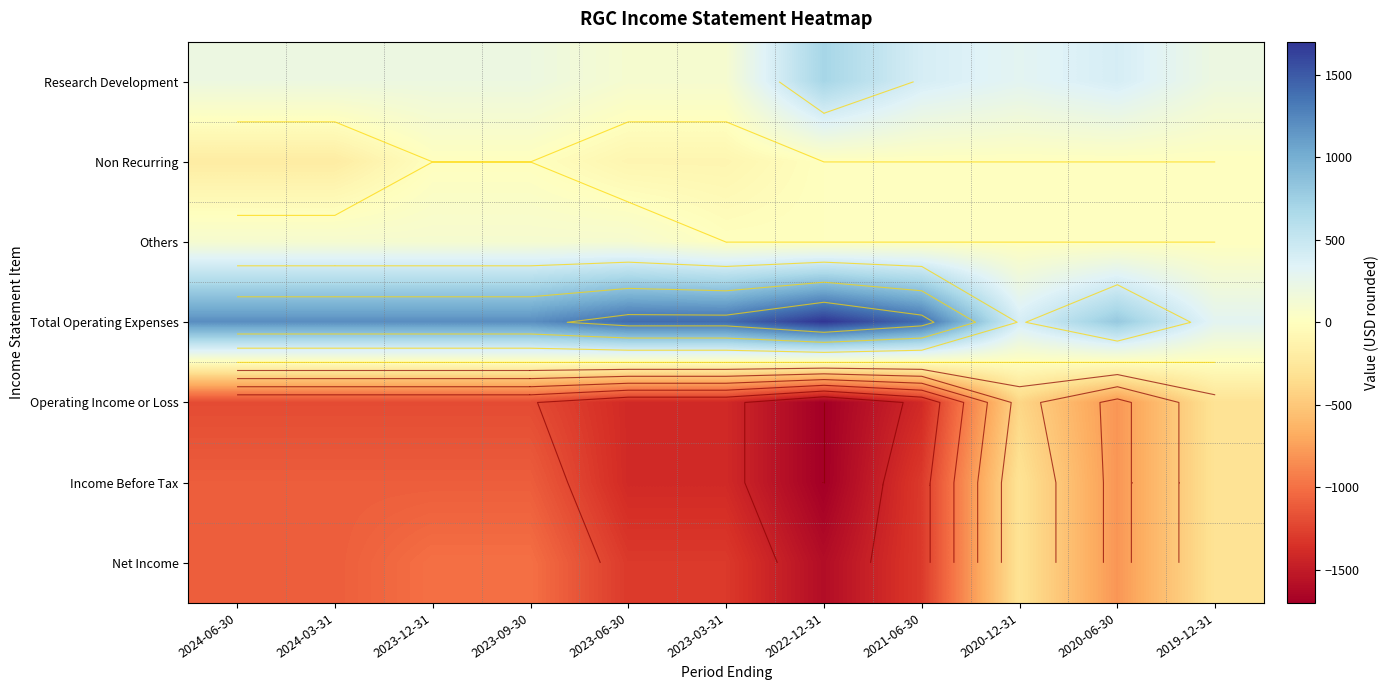

At which label does Operating Income or Loss first exceed -1200?

2020-12-31